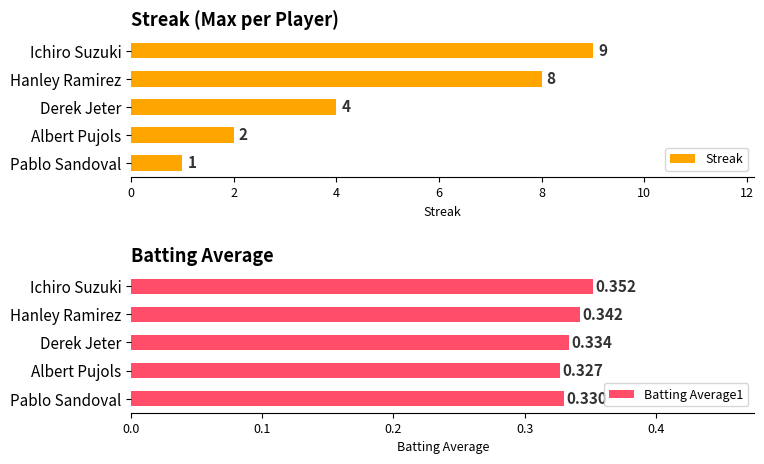

Reading left to right, what are all the values shown in this chart?

Streak: 9.0	8.0	4.0	2.0	1.0
Batting Average1: 0.4	0.3	0.3	0.3	0.3